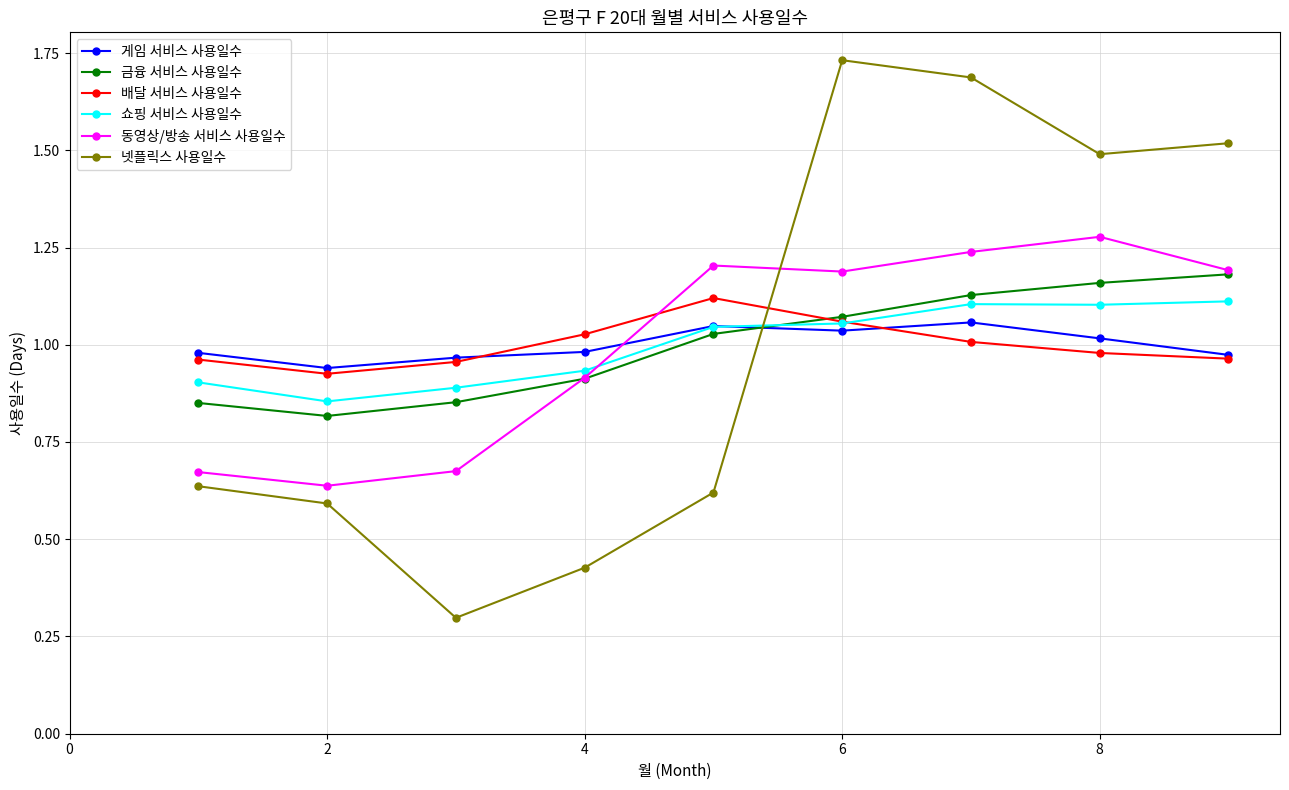

True or false: 게임 서비스 사용일수 has more than 0 points higher than both neighbors.

True